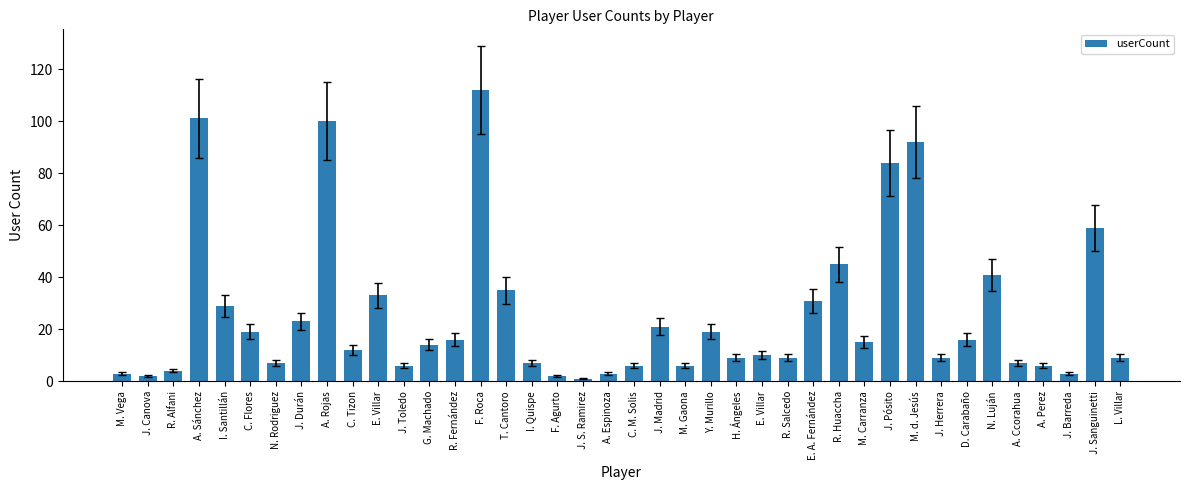

What is the label of the 35th bar from the right?

C. Flores